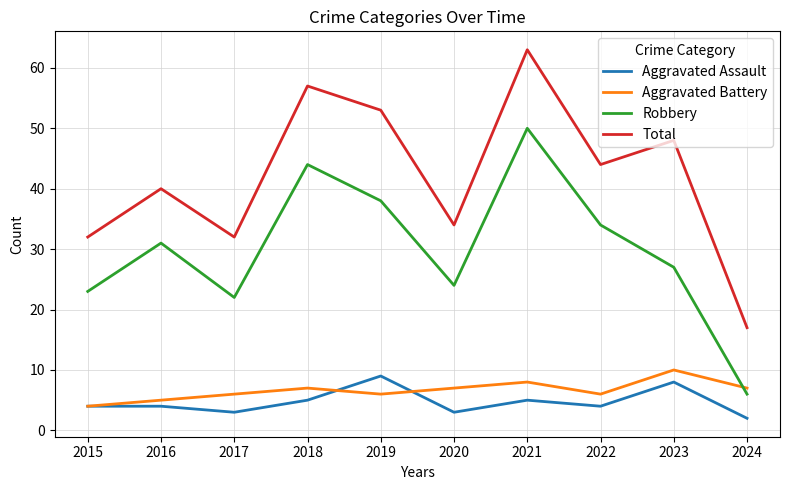

What value does the Aggravated Battery series have at 2020?

7